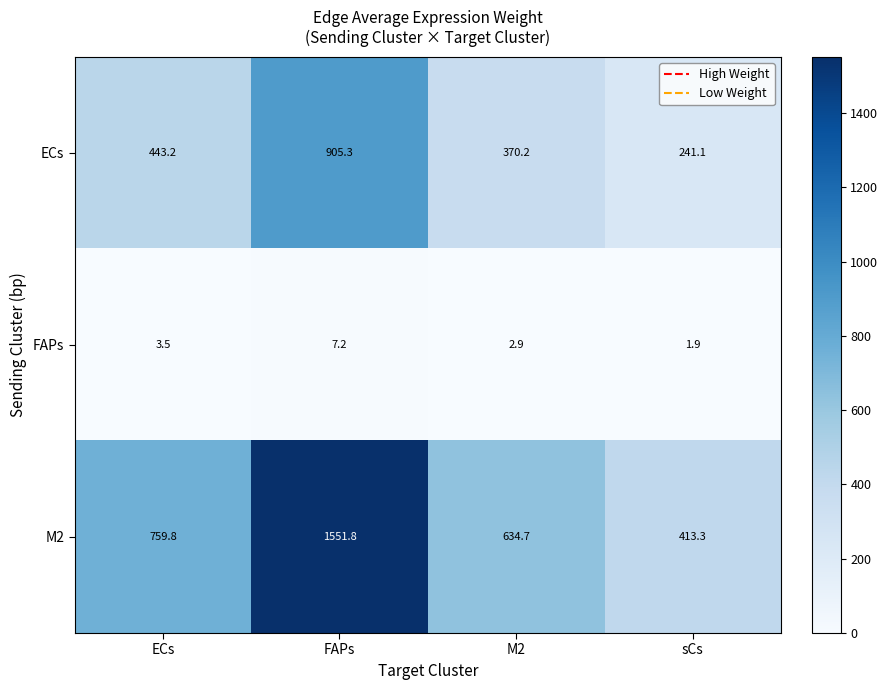

The M2 series shows 634.7 at M2. True or false?

True